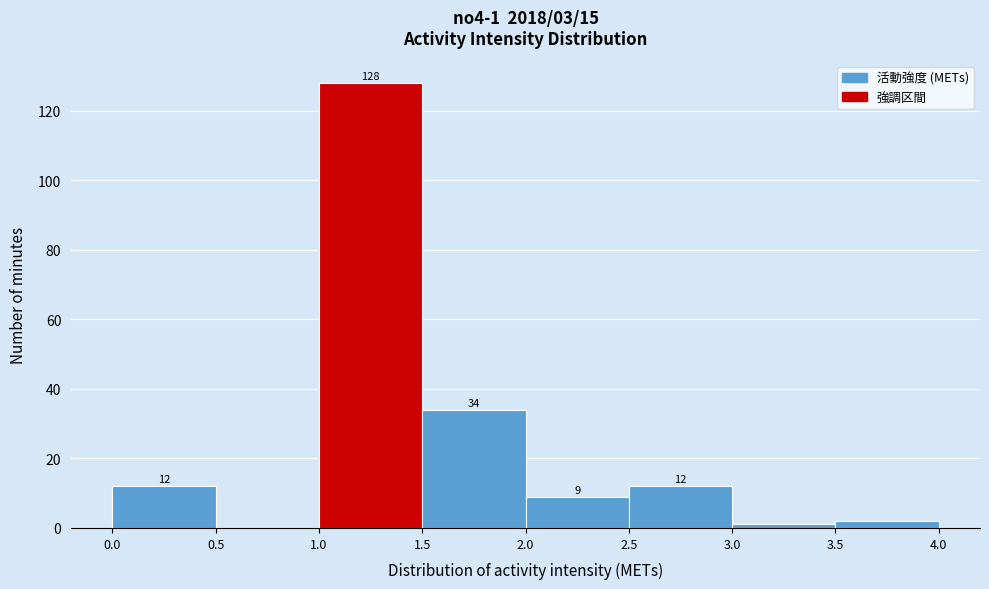

Over which range of the x-axis is the bar tallest?

1.0 to 1.5